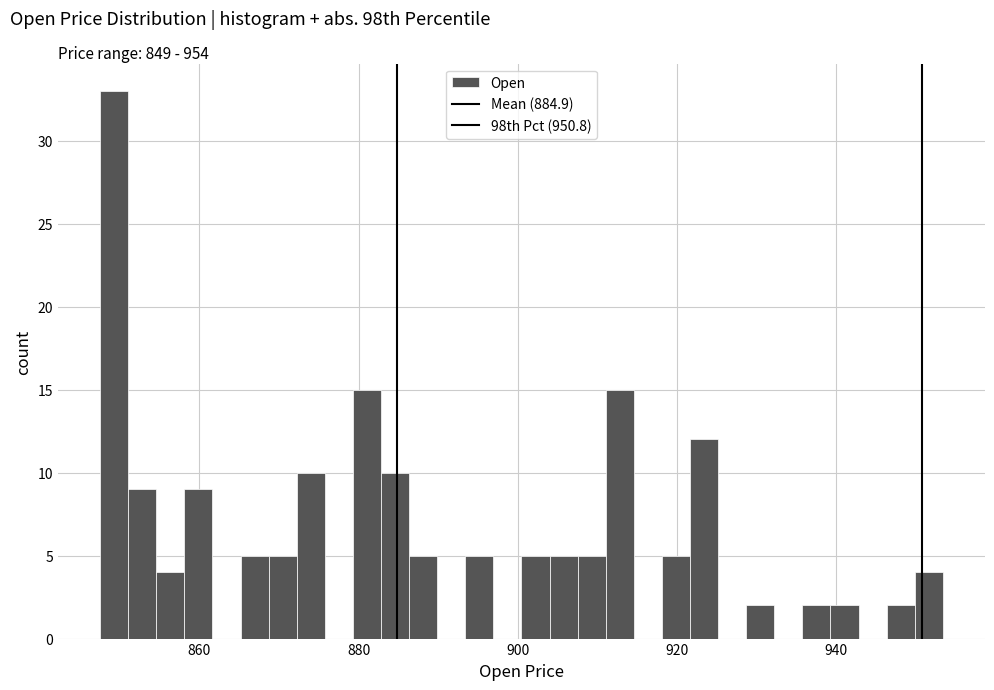

Read against the x-axis, roughly where is the centre of the tallest bar?

850